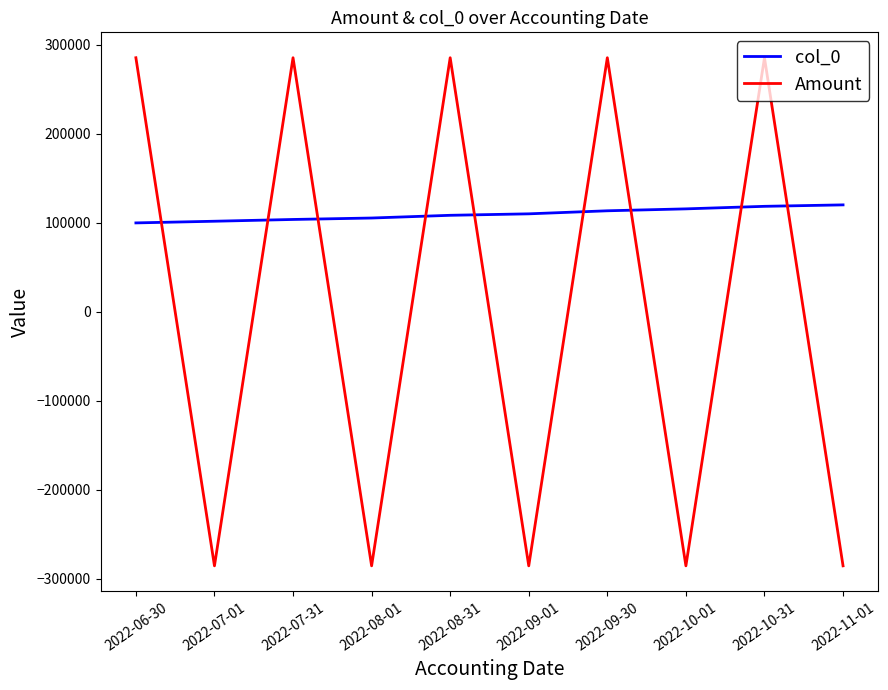

What is the difference between the maximum and minimum values in the col_0 series?

20261